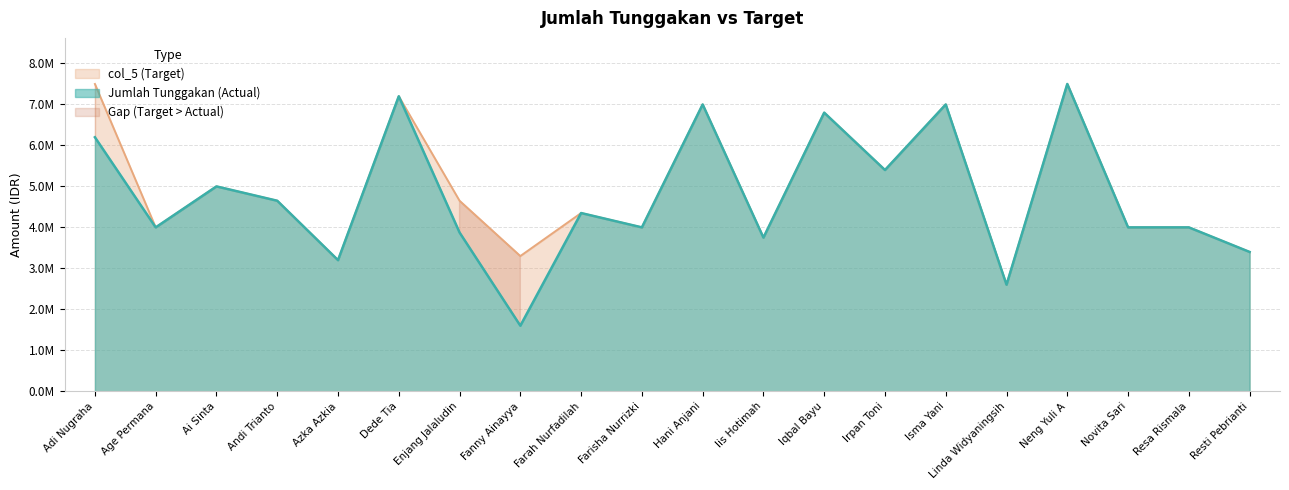

Is it true that Jumlah Tunggakan equals 2600000 at Linda Widyaningsih?

True